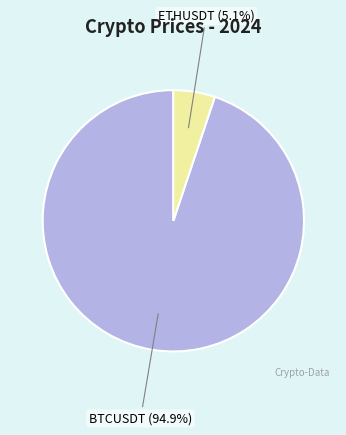

To the nearest percent, what is the difference between the ETHUSDT and BTCUSDT slice percentages?

90%